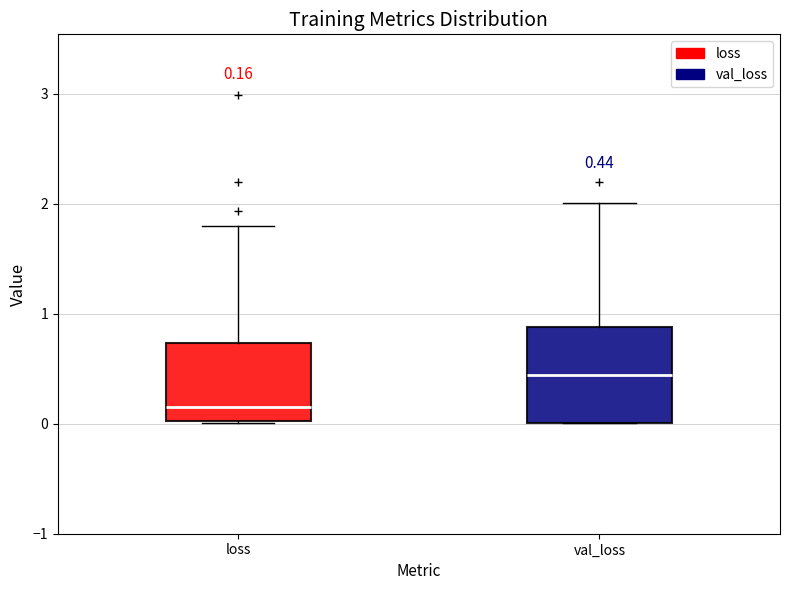

Which box has the lowest median line?

loss